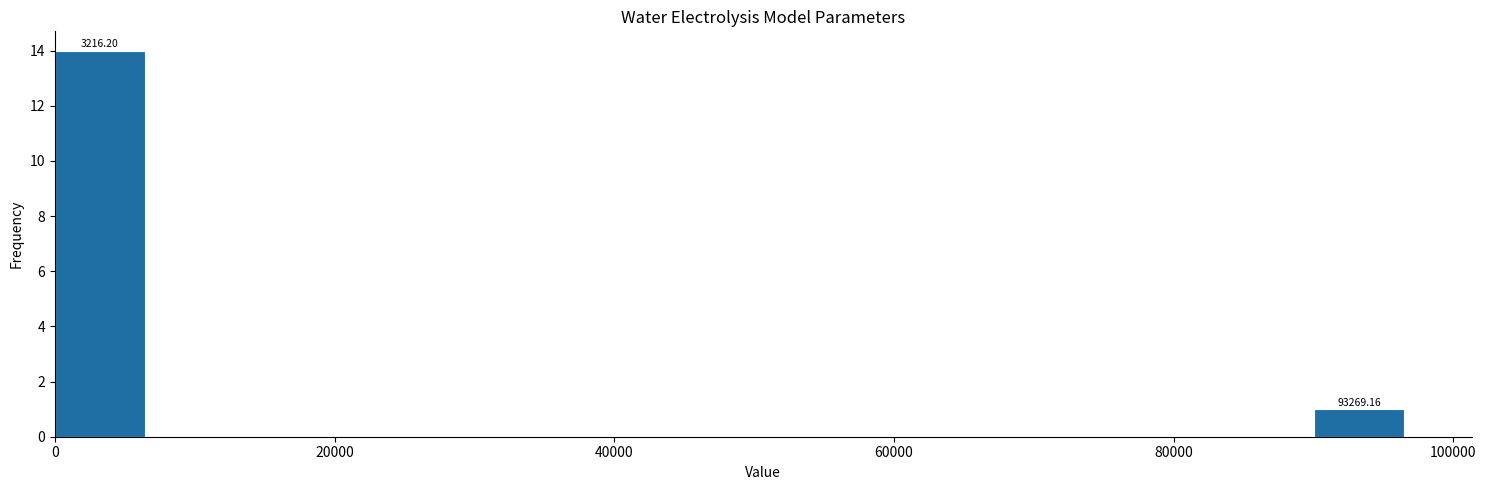

Read against the x-axis, roughly where is the centre of the tallest bar?

4000